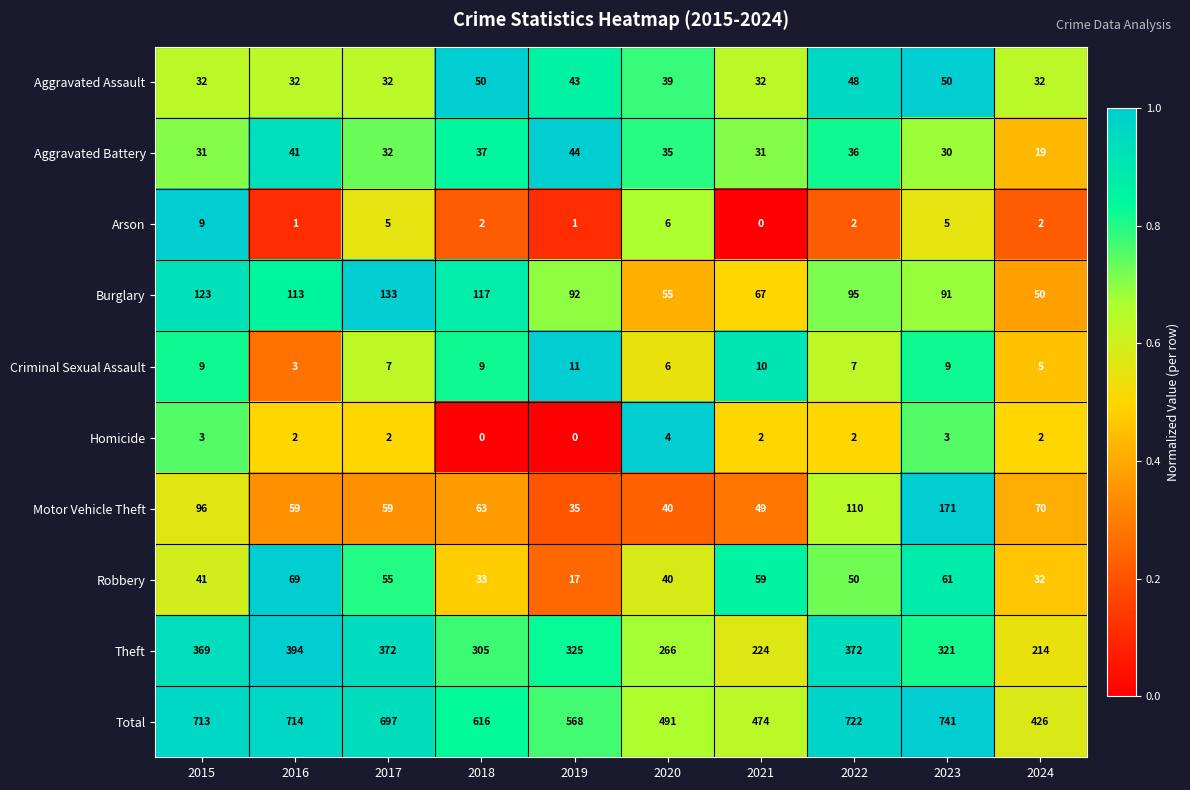

The Total series shows 619 at 2021. True or false?

False